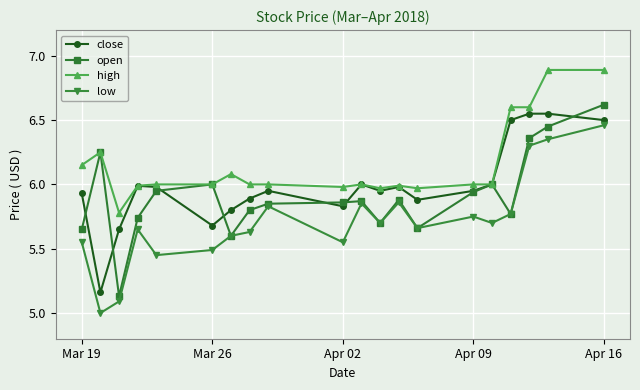

Does the chart have visible grid lines?

Yes